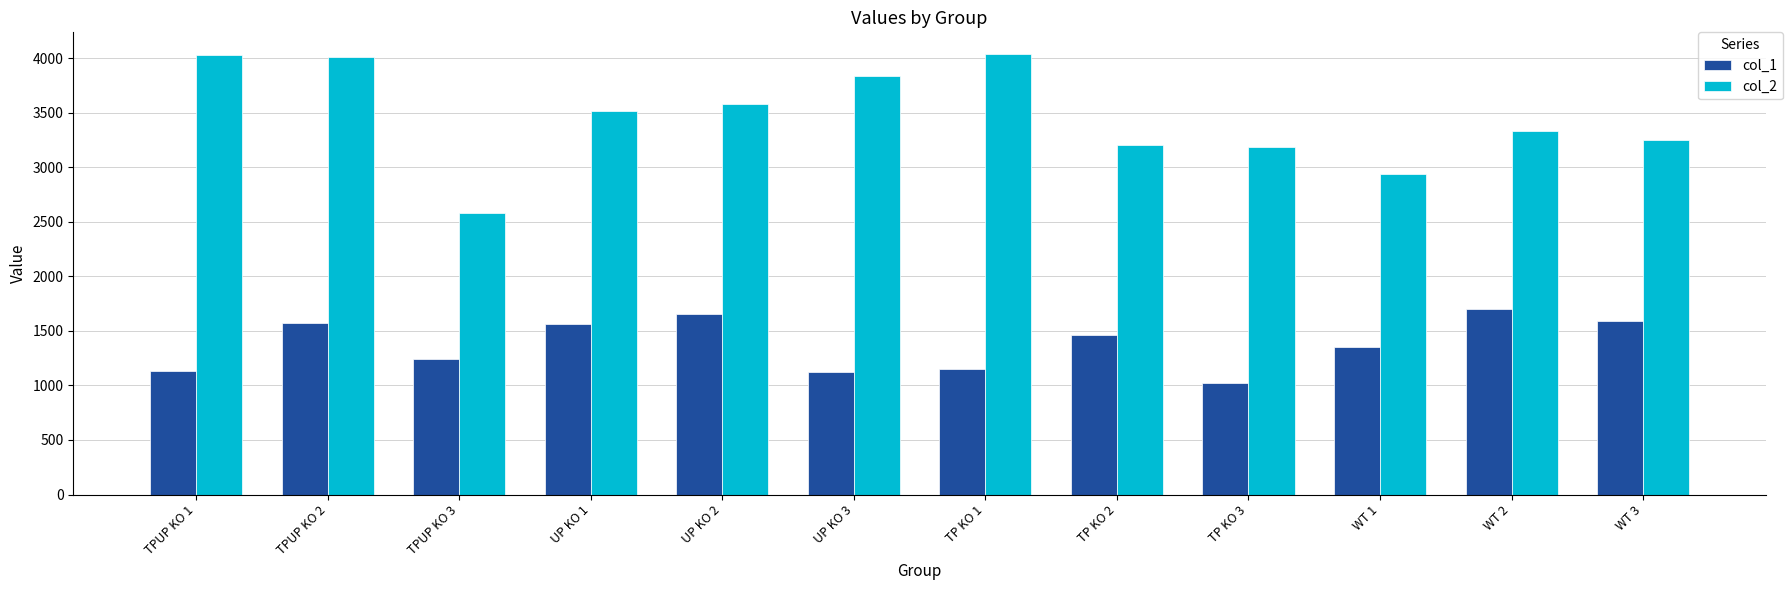

Which category has the lowest value in the col_2 series?

TPUP KO 3